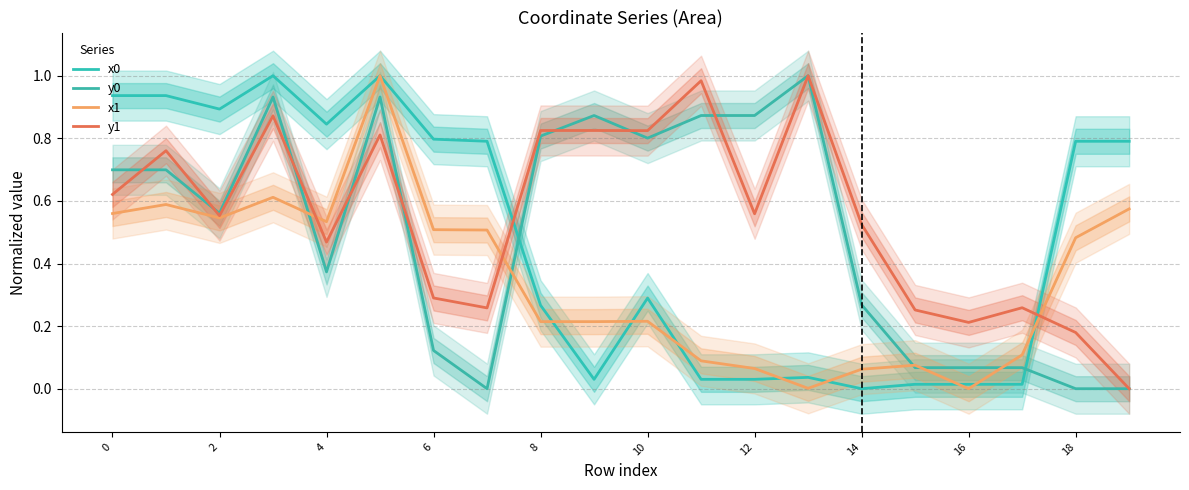

True or false: x1 has a value of 0.6 at 0.

True